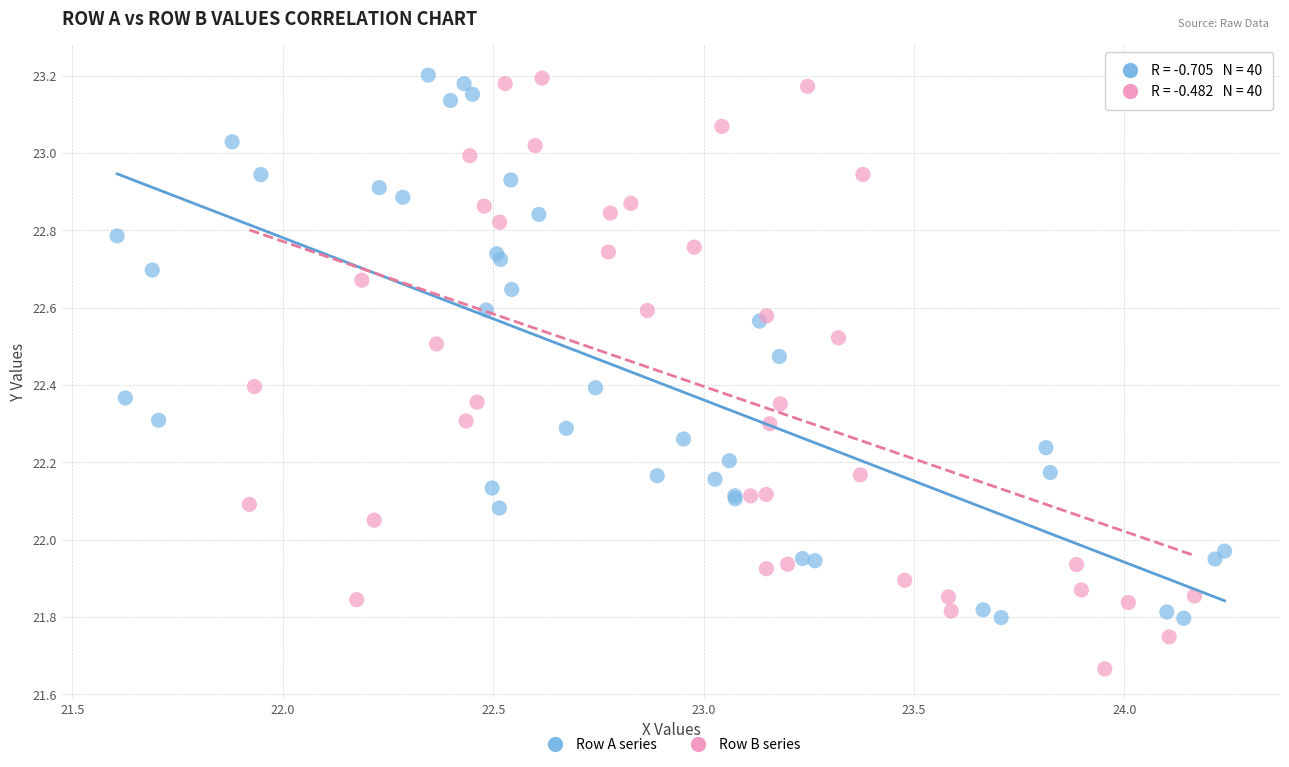

Which series reaches the minimum Y coordinate?

Row B series